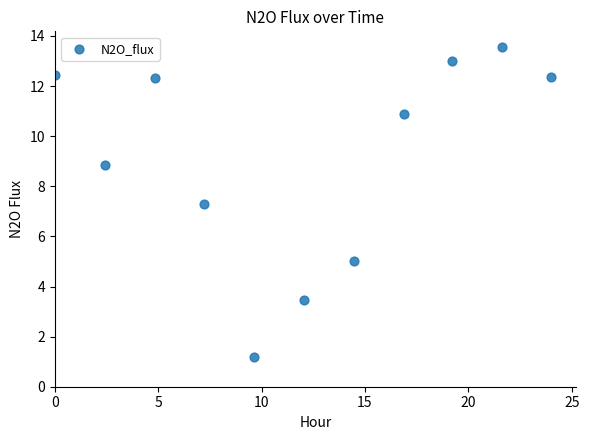

What is the range of Y values (max minus min)?

12.4